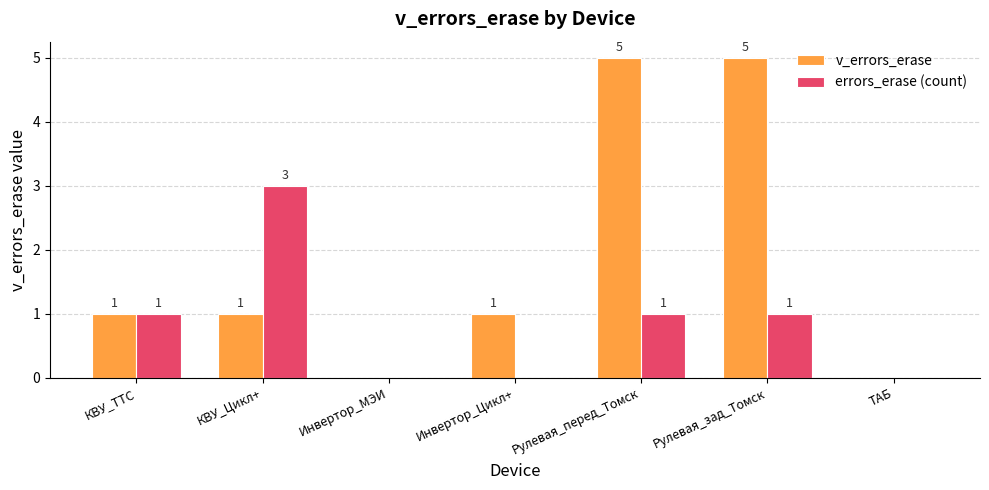

The errors_erase (count) series shows 0 at Рулевая_зад_Томск. True or false?

False